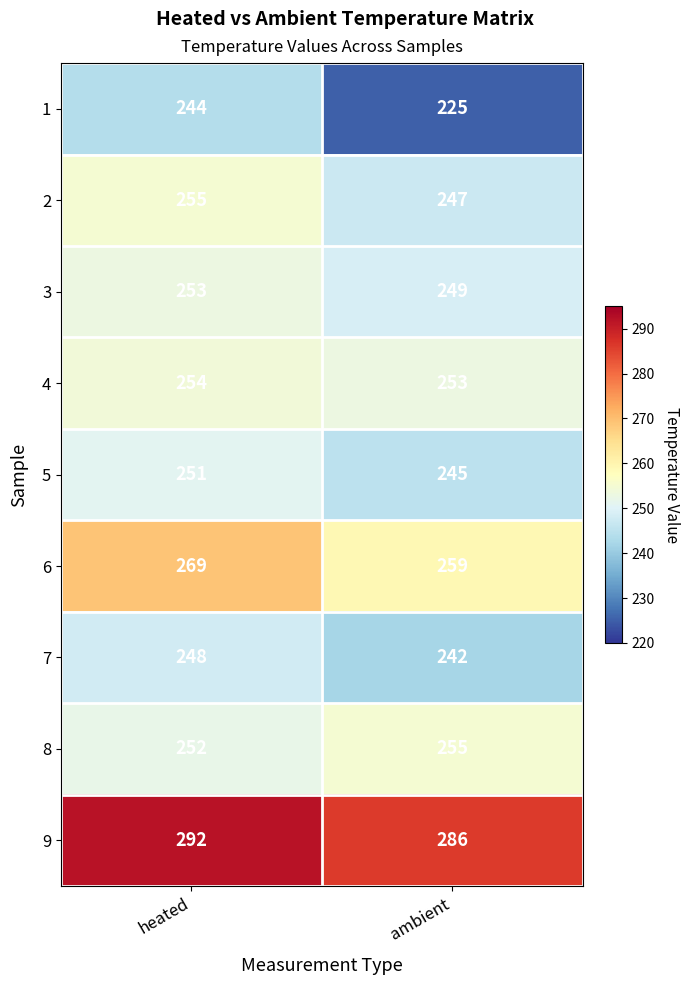

Where is 4 nearest to the value 253?

ambient